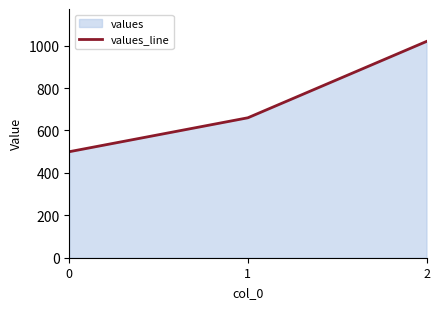

How many values are below 660?

1